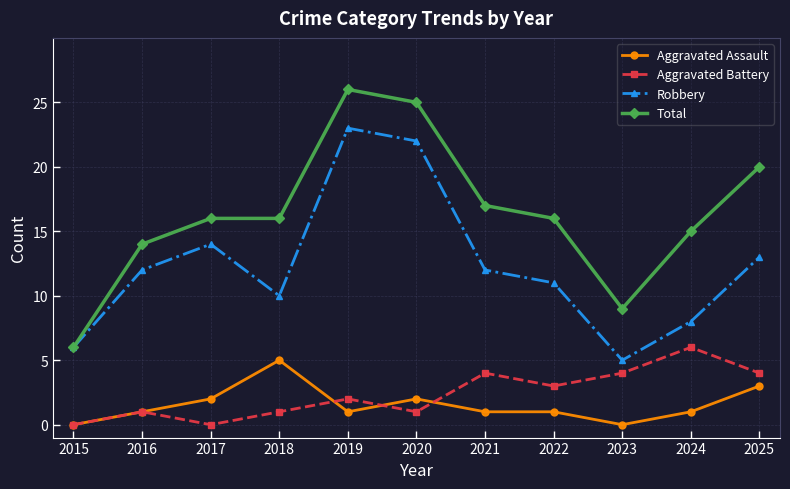

Which series has the widest spread of values?

Total